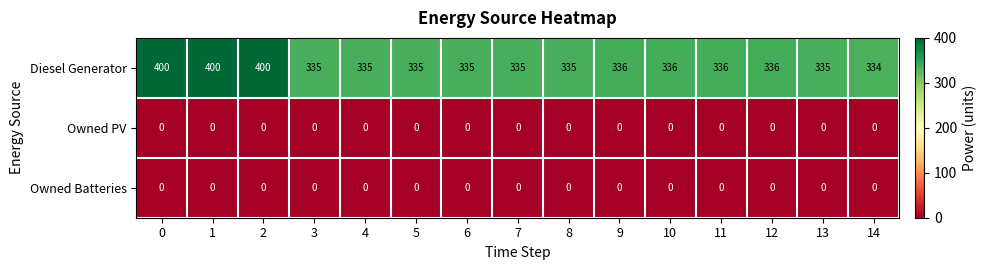

How many data points in Diesel Generator are less than 335?

1